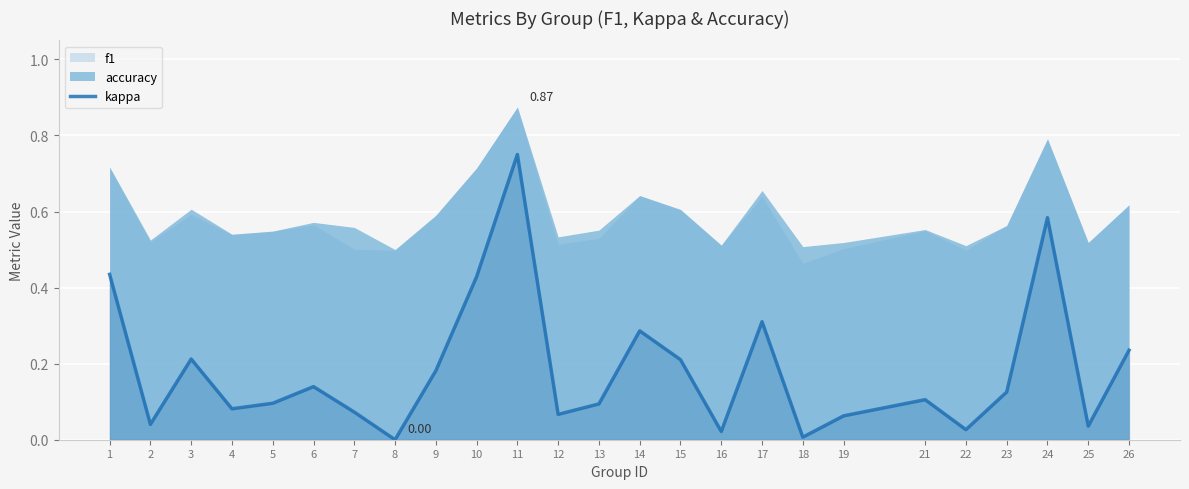

How many interior local peaks (higher than both neighbors) does the data have?

7